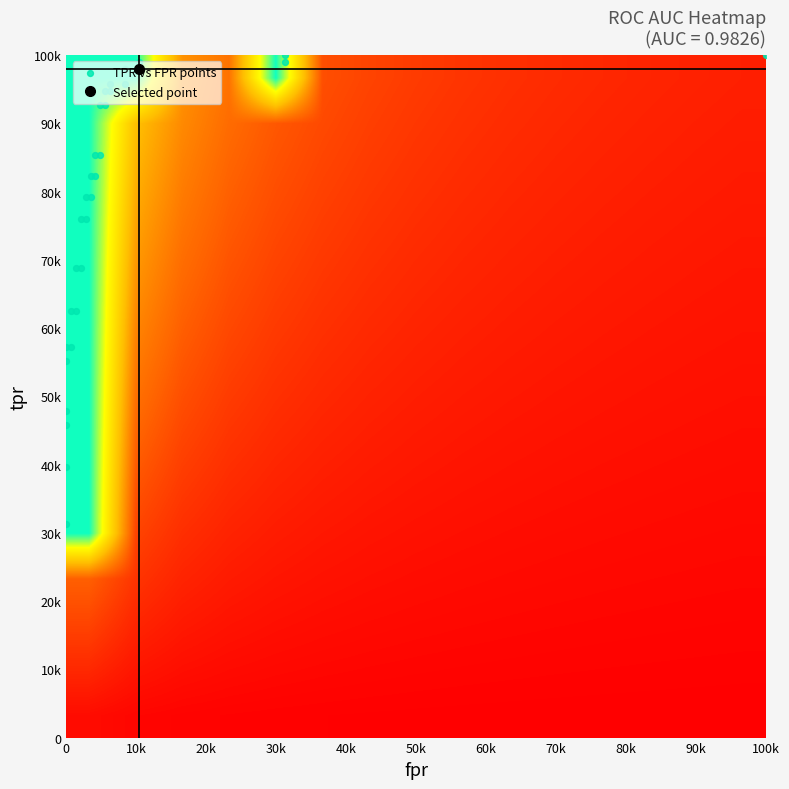

Reading right to left, what are all the values shown in this chart?

fpr: 30=1.0	29=0.3	28=0.3	27=0.1	26=0.1	25=0.1	24=0.1	23=0.1	22=0.1	21=0.1	20=0.1	19=0.0	18=0.0	17=0.0	16=0.0	15=0.0	14=0.0	13=0.0	12=0.0	11=0.0	10=0.0	9=0.0	8=0.0	7=0.0	6=0.0	5=0.0	4=0.0	3=0.0	2=0.0	1=0.0	0=0.0
roc_auc: 30=1.0	29=1.0	28=1.0	27=1.0	26=1.0	25=1.0	24=1.0	23=1.0	22=1.0	21=1.0	20=1.0	19=1.0	18=1.0	17=1.0	16=1.0	15=1.0	14=1.0	13=1.0	12=1.0	11=1.0	10=1.0	9=1.0	8=1.0	7=1.0	6=1.0	5=1.0	4=1.0	3=1.0	2=1.0	1=1.0	0=1.0
tpr: 30=1.0	29=1.0	28=1.0	27=1.0	26=1.0	25=1.0	24=1.0	23=1.0	22=0.9	21=0.9	20=0.9	19=0.9	18=0.9	17=0.9	16=0.8	15=0.8	14=0.8	13=0.8	12=0.8	11=0.8	10=0.7	9=0.7	8=0.6	7=0.6	6=0.6	5=0.6	4=0.6	3=0.5	2=0.5	1=0.4	0=0.3